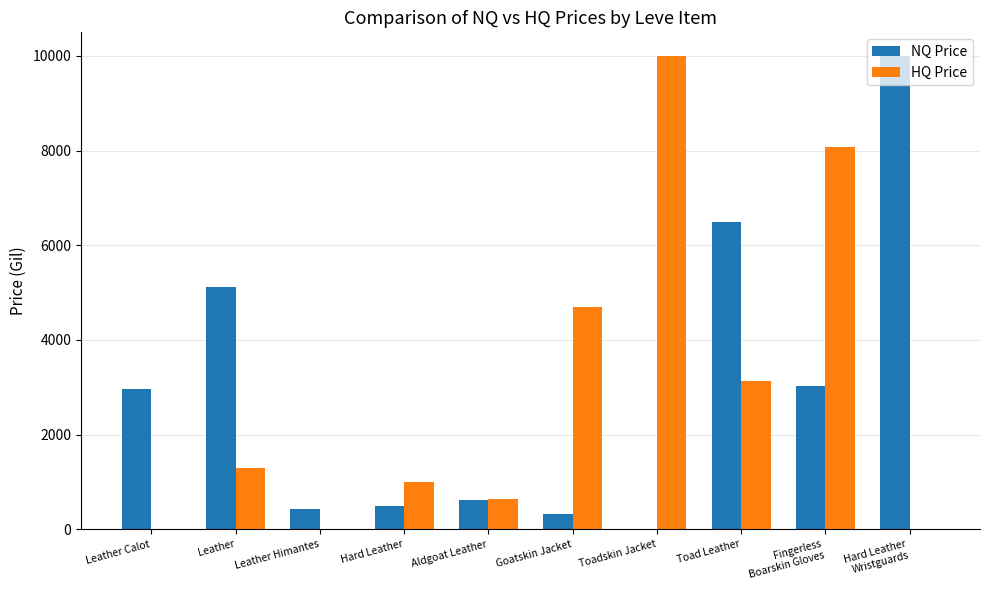

What is the sum of all NQ Price values?

29479.7